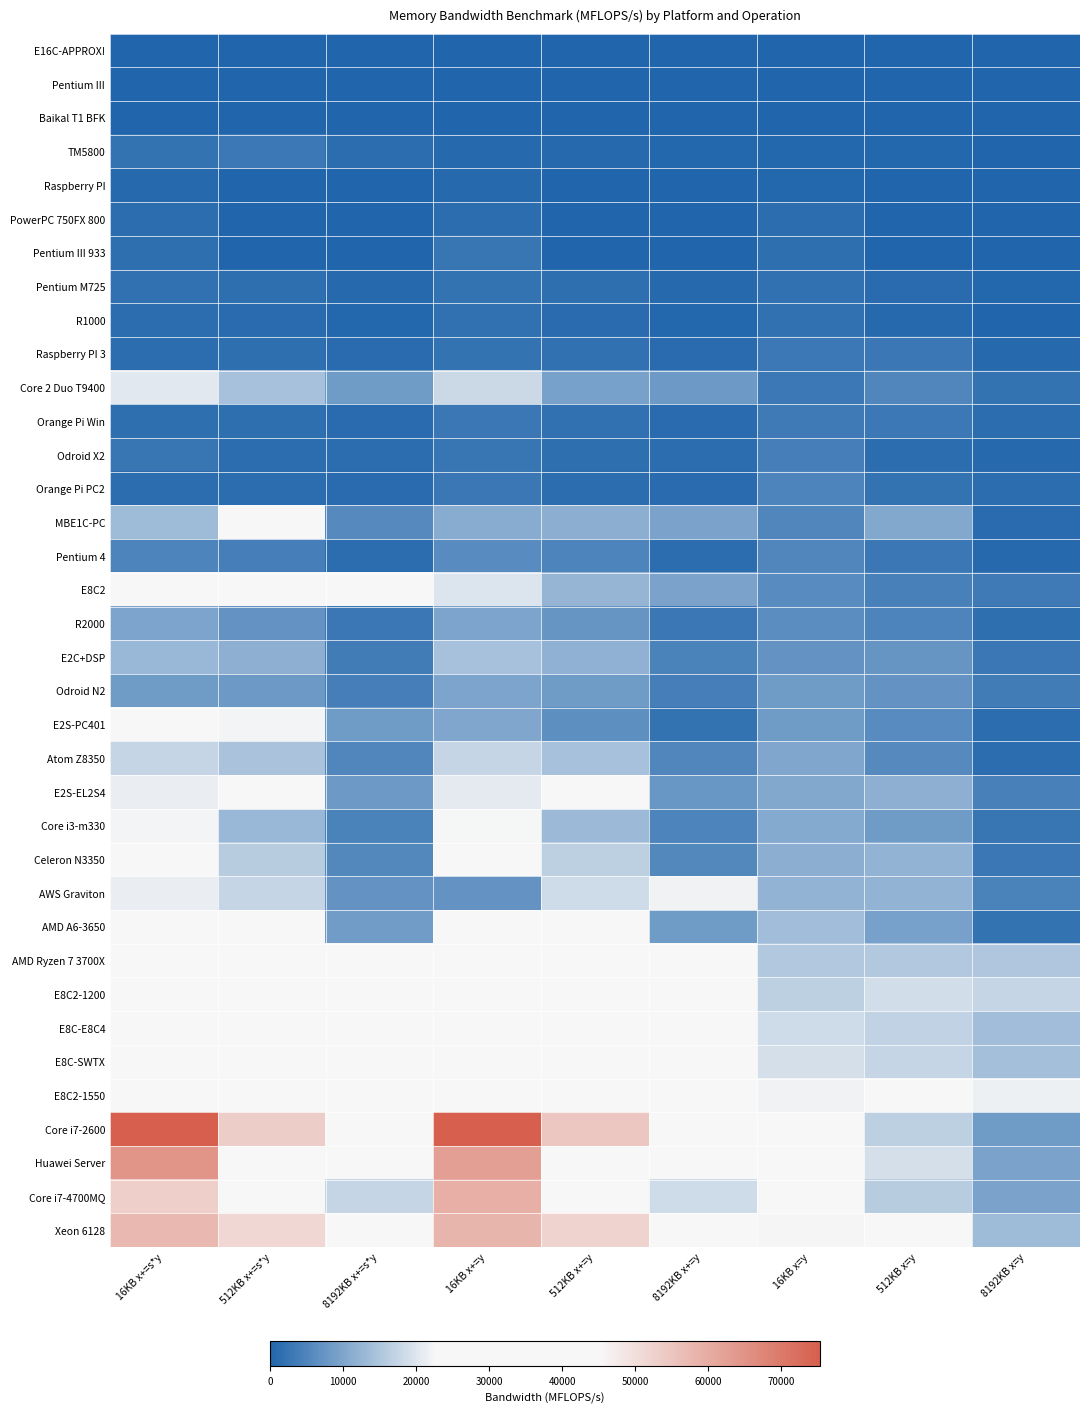

Which series has the largest range (max minus min)?

Core i7-2600